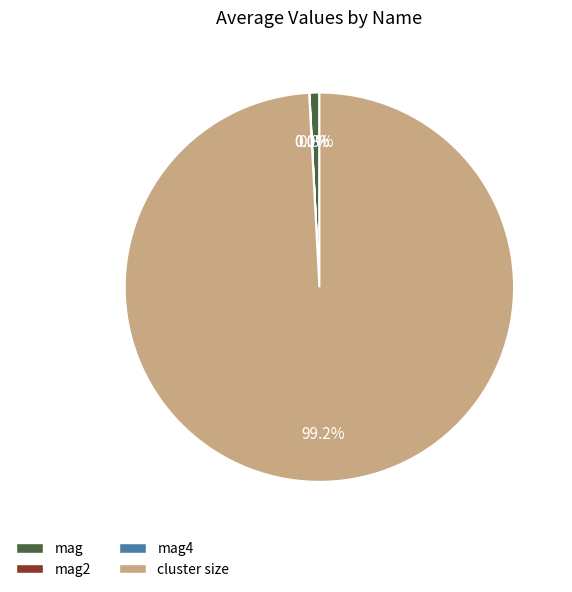

Does cluster size represent more than half of the total?

Yes